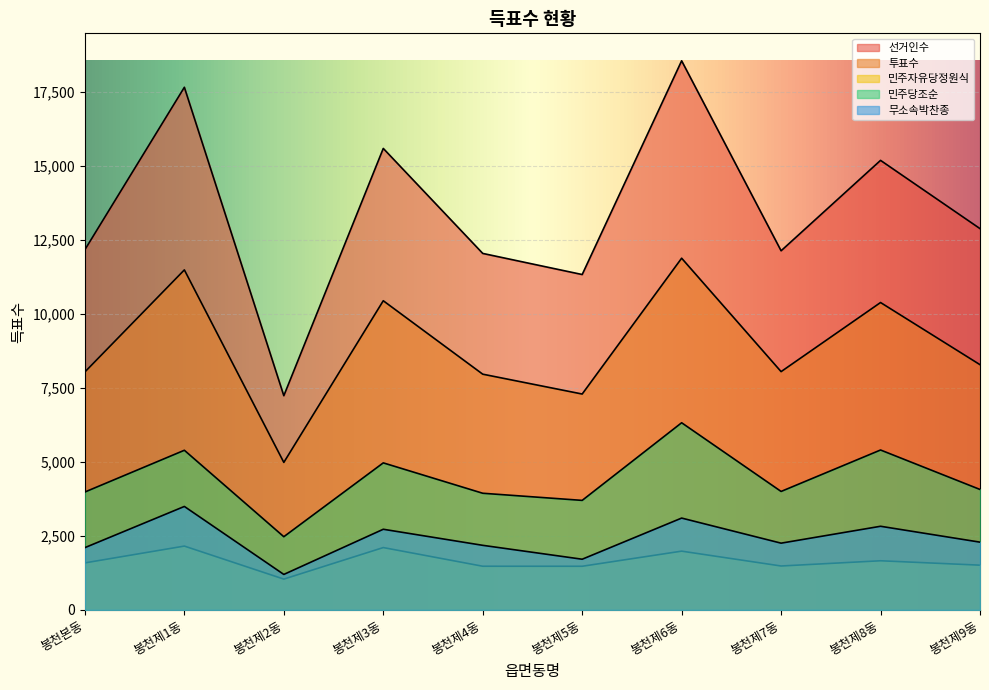

Which category has the highest value in the 선거인수 series?

봉천제6동